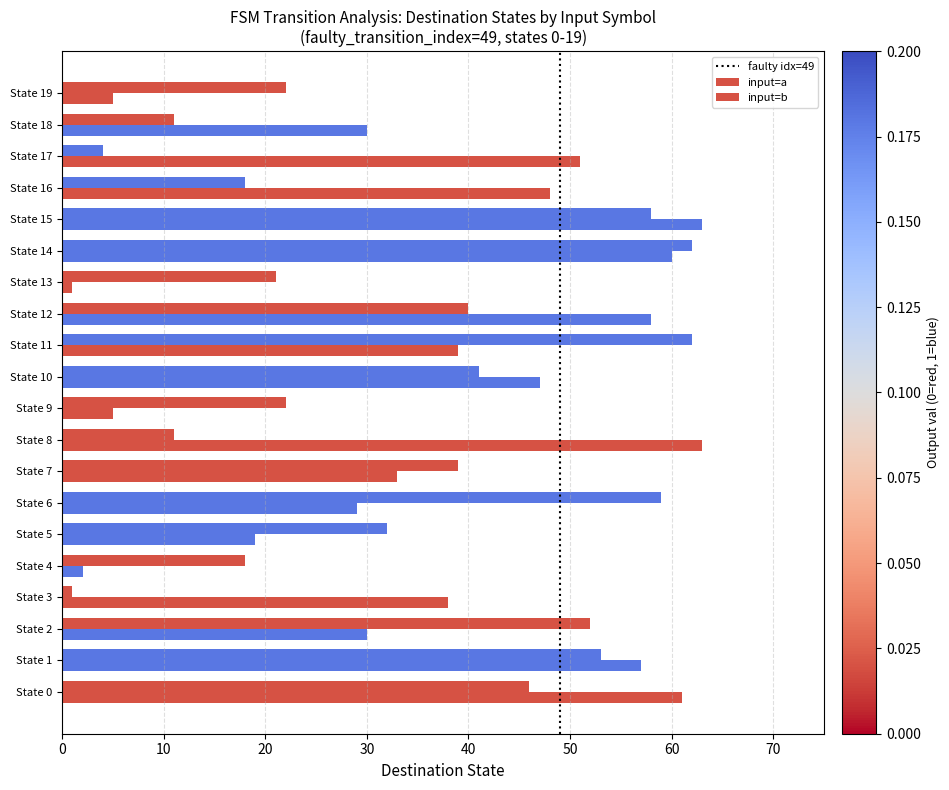

What is the value of the destination_b bar at the 17th from the left?

48